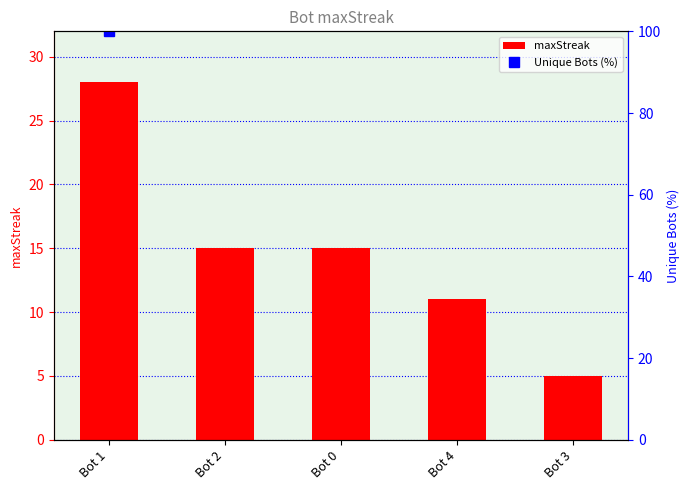

Is it true that the value at Bot 4 is 11?

True